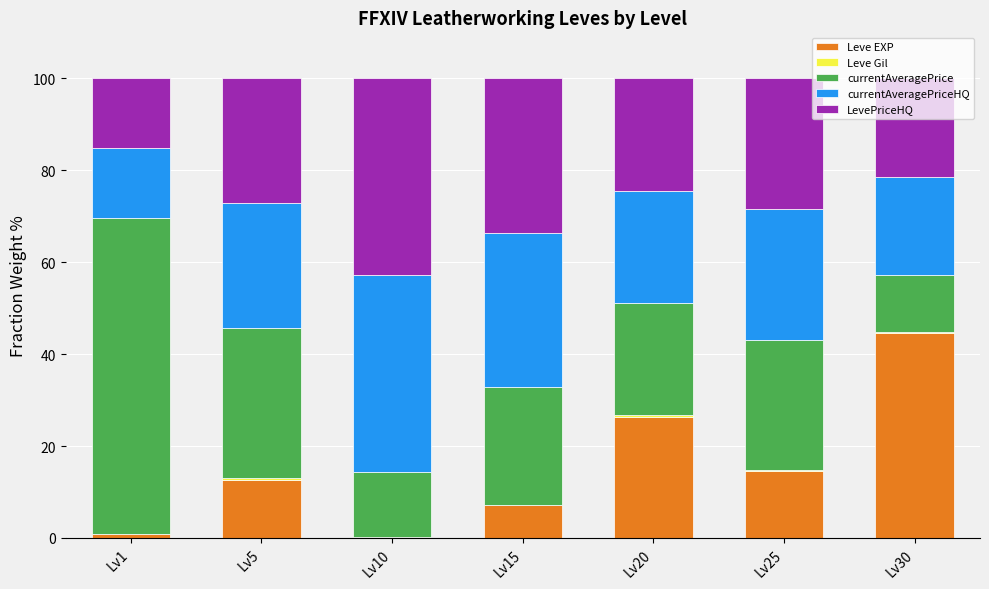

Is it true that Leve EXP equals 7.1 at Lv15?

True